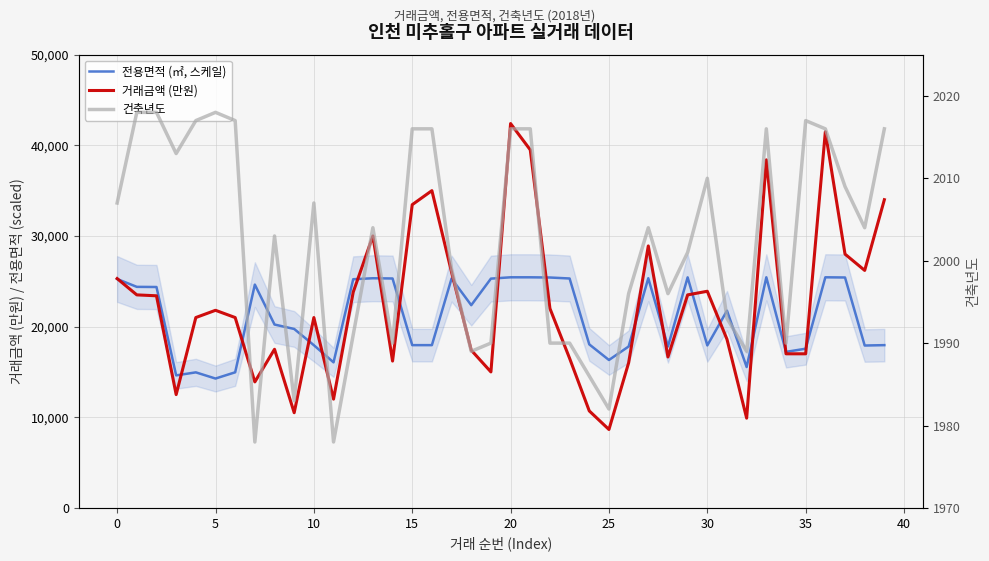

What is the difference between the 전용면적 (㎡, 스케일) values at 11 and 31?

5698.7